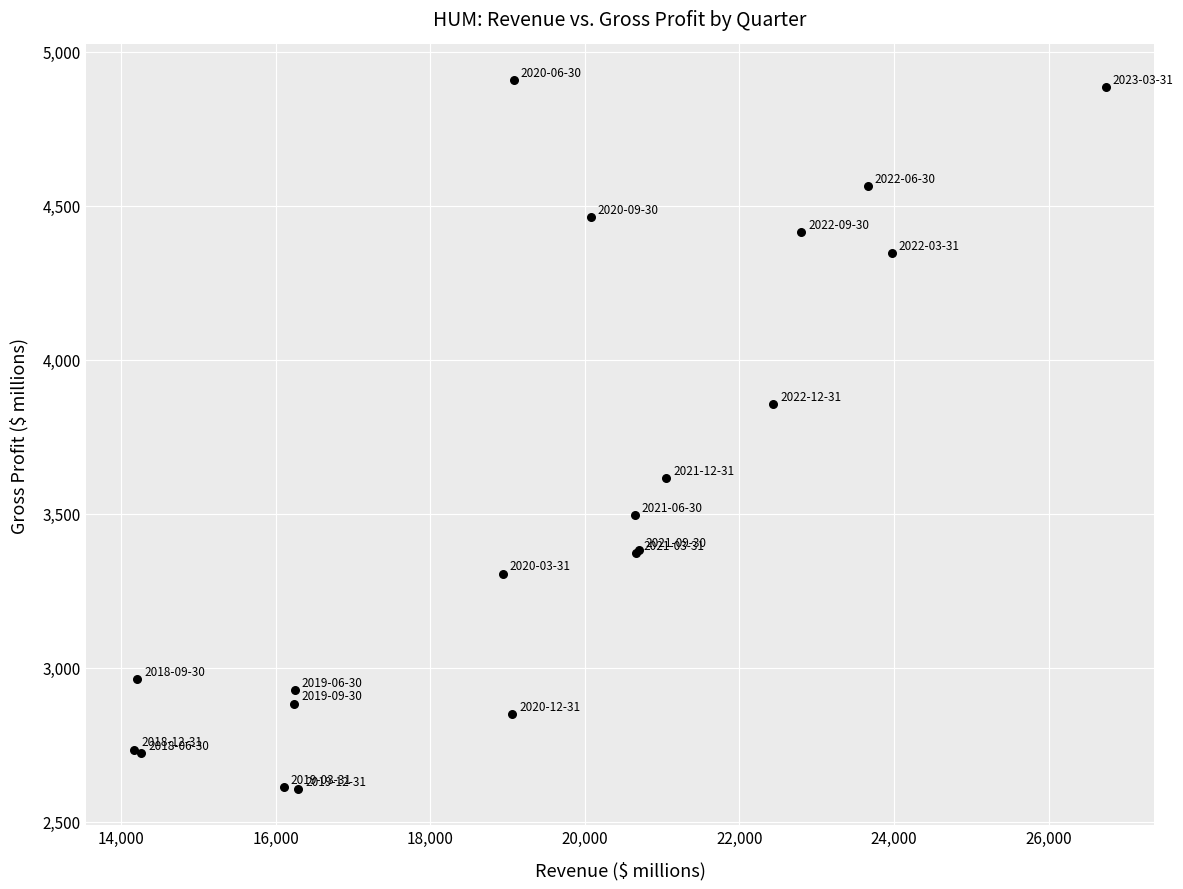

What Y value in the scatter plot is closest to 3757?

3857